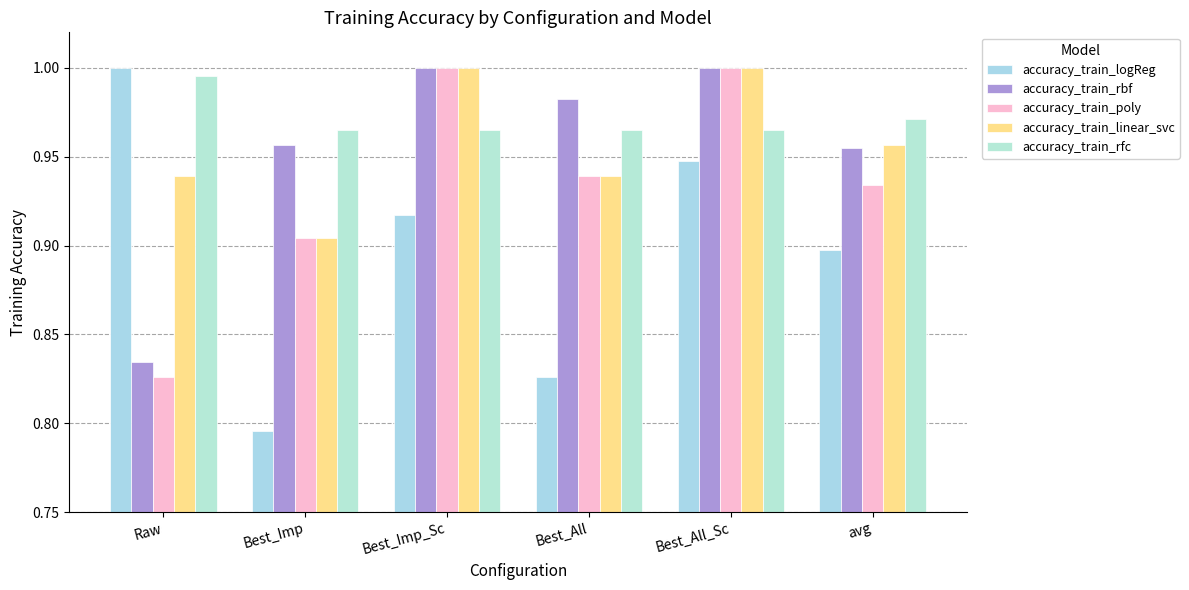

What is the difference between the accuracy_train_linear_svc values at Best_All_Sc and Best_Imp?

0.1